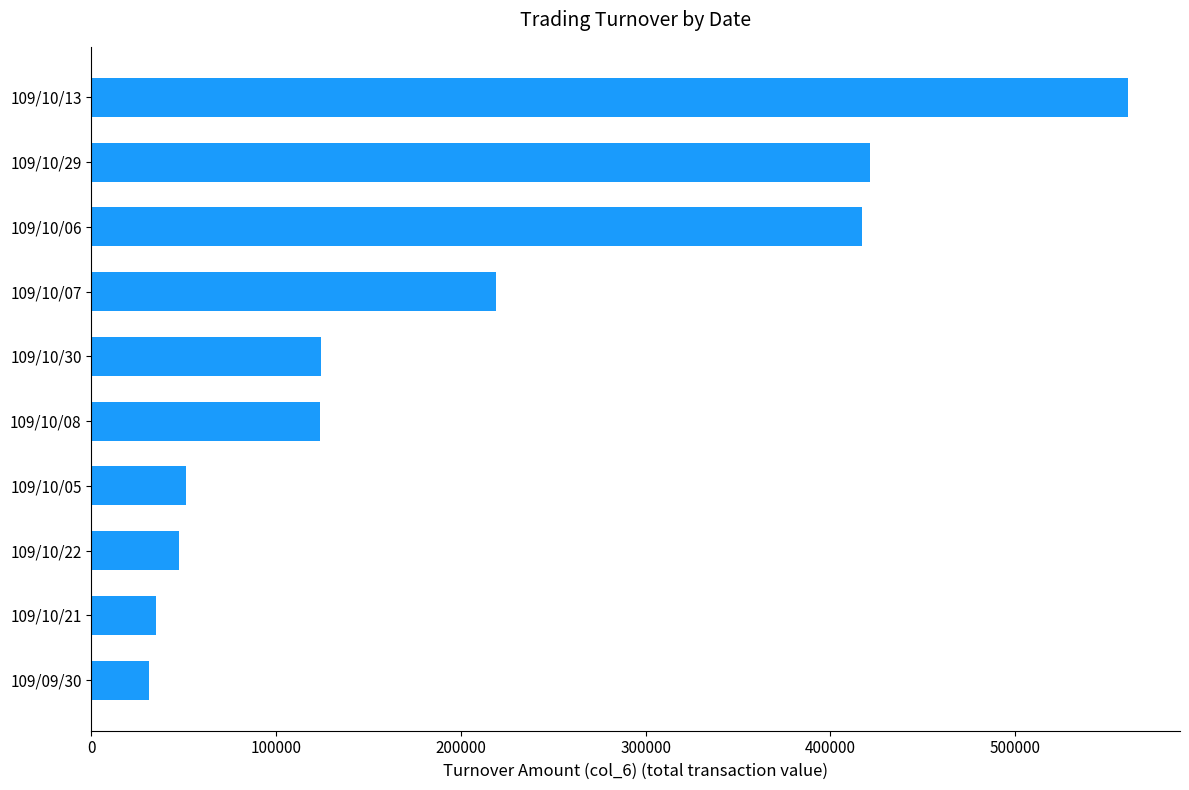

Is it true that the value at 109/10/13 is 561200?

True